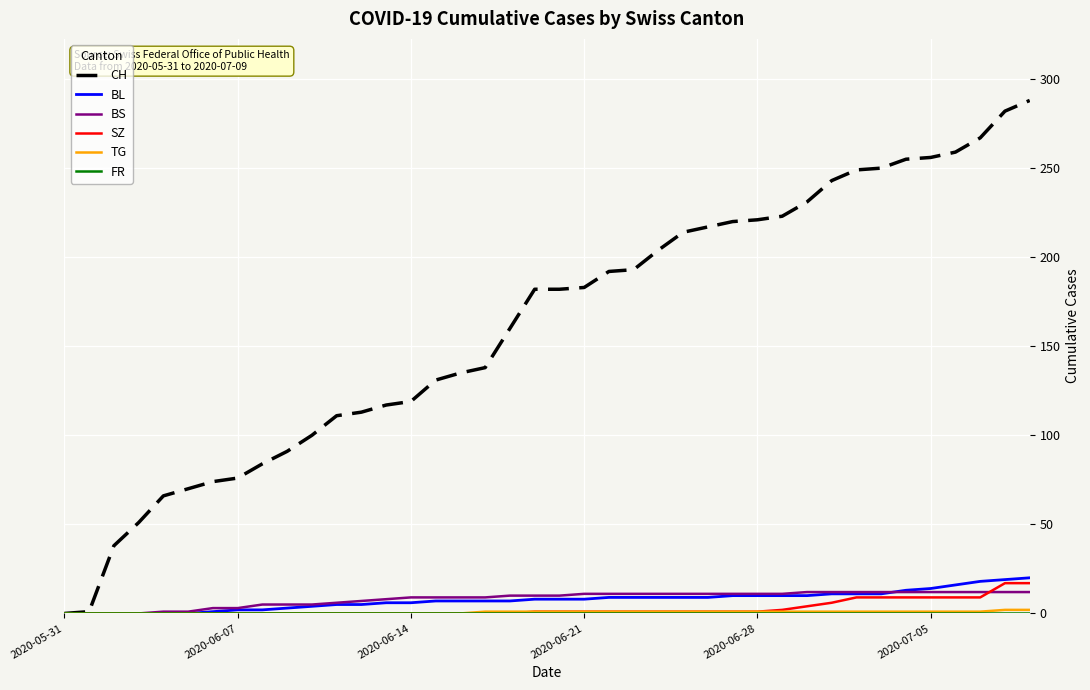

What is the highest value of the BS series?

12